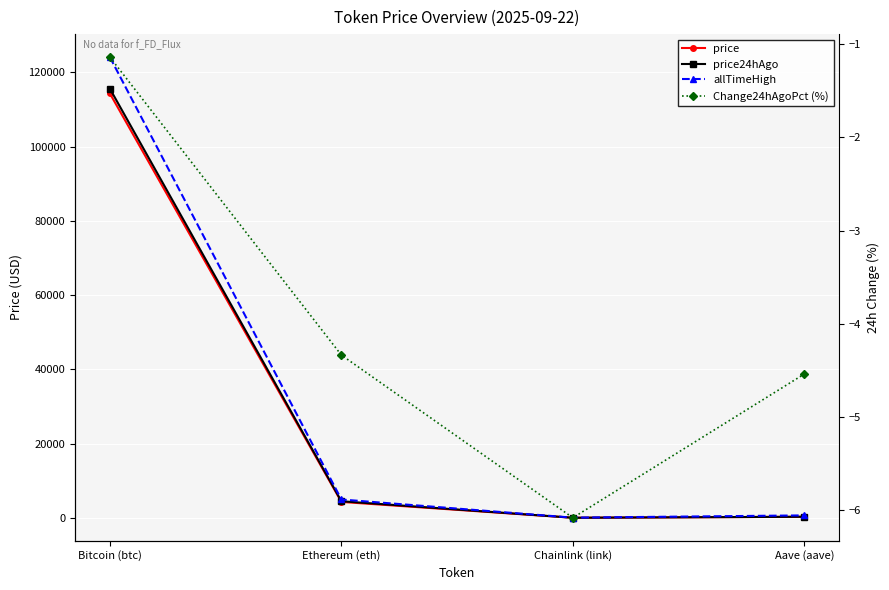

Reading left to right, extract all data points from this chart.

price: Bitcoin (btc)=114334.0	Ethereum (eth)=4291.9	Chainlink (link)=22.0	Aave (aave)=284.2
price24hAgo: Bitcoin (btc)=115633.0	Ethereum (eth)=4478.2	Chainlink (link)=23.4	Aave (aave)=297.1
allTimeHigh: Bitcoin (btc)=124128.0	Ethereum (eth)=4946.1	Chainlink (link)=52.7	Aave (aave)=661.7
Change24hAgoPct (%): Bitcoin (btc)=-1.1	Ethereum (eth)=-4.3	Chainlink (link)=-6.1	Aave (aave)=-4.5